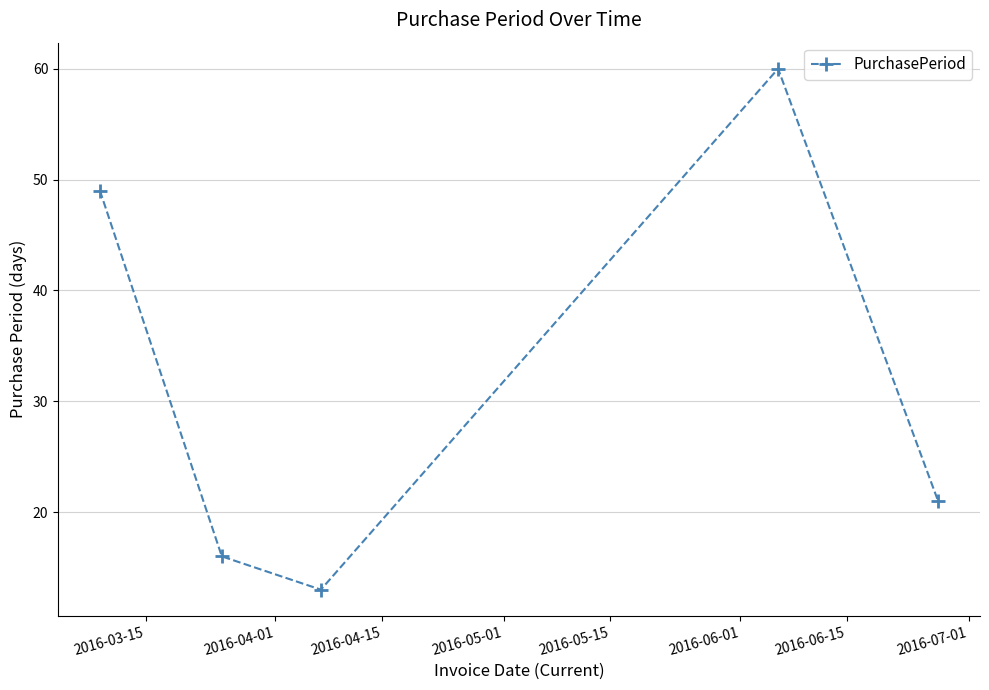

What is the maximum value shown in the chart?

60